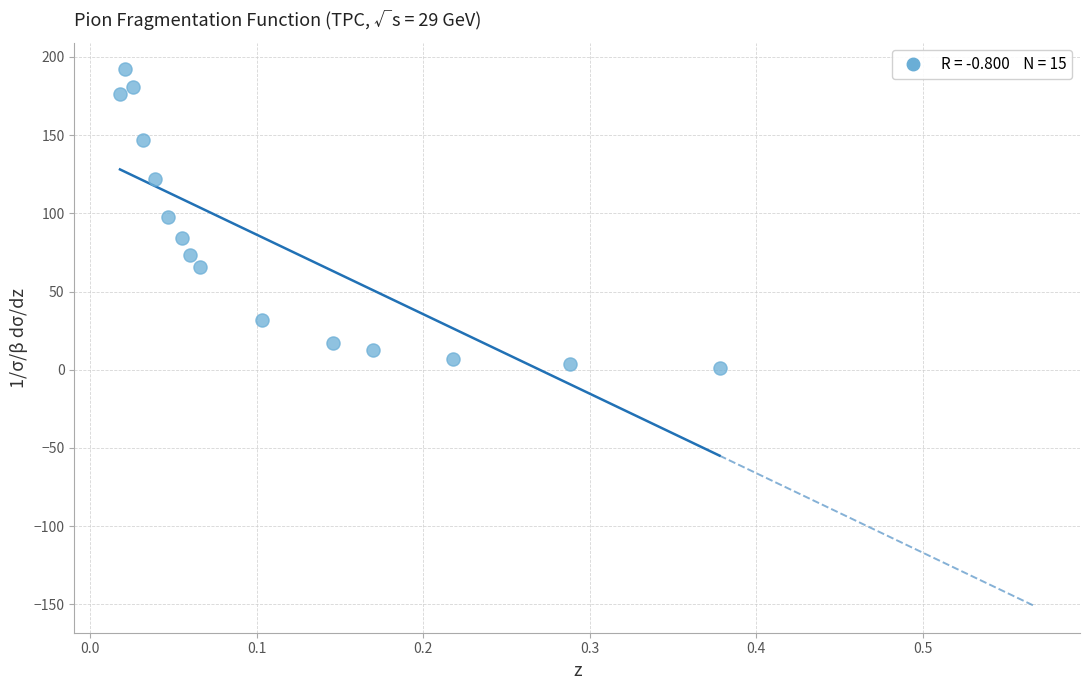

What is the range of X values (max minus min)?

0.4